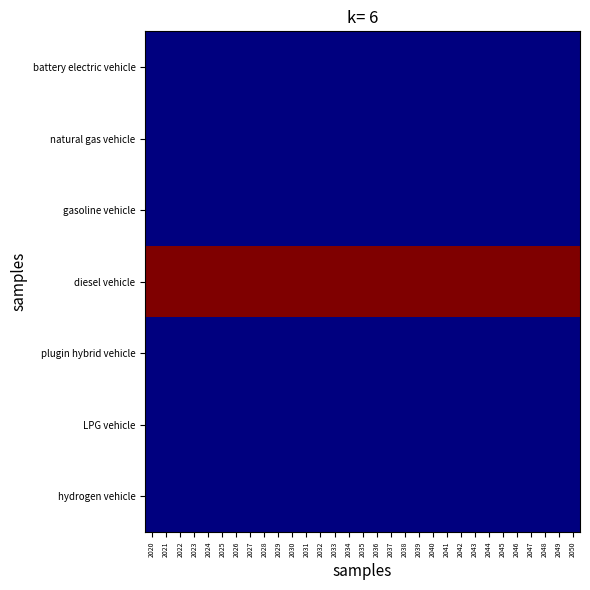

Which series has the largest total across all categories?

diesel vehicle